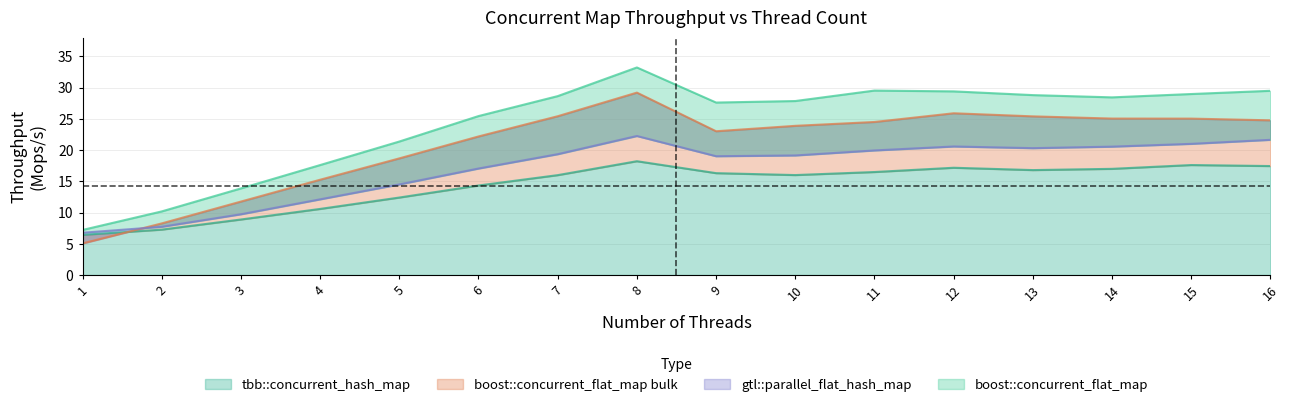

True or false: gtl::parallel_flat_hash_map and boost::concurrent_flat_map intersect in this chart.

False